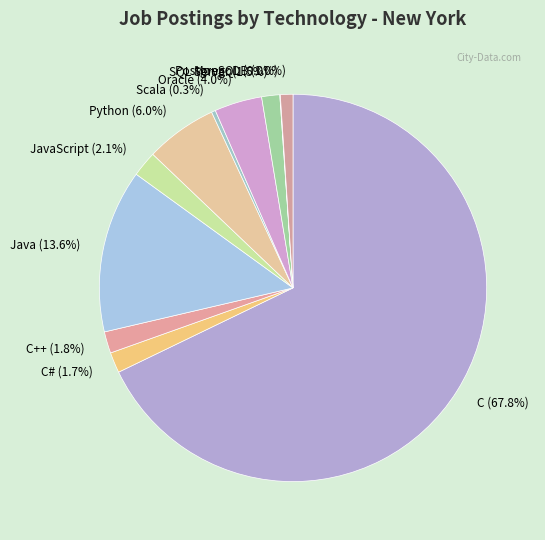

To the nearest percent, what is the combined percentage of Java and SQL Server?

15%